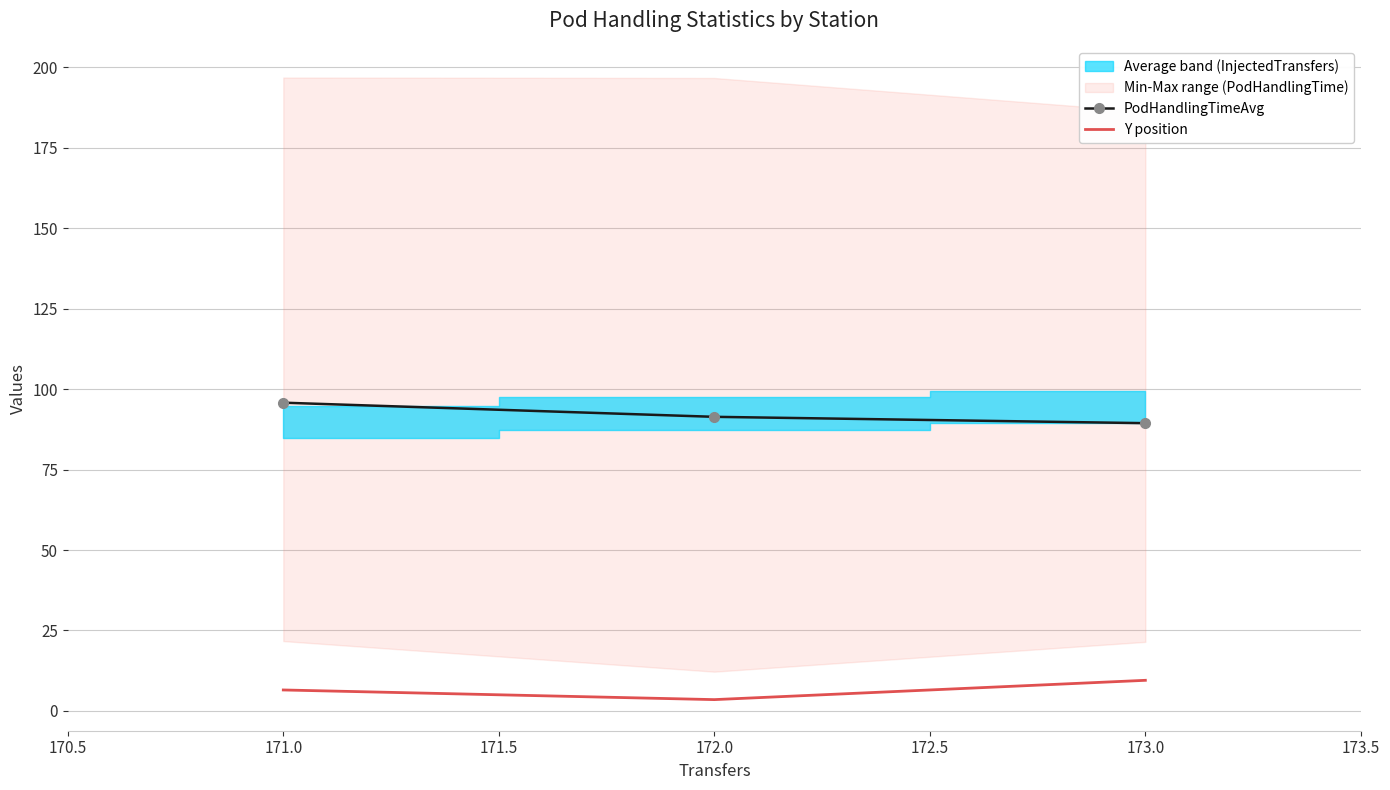

What is the sum of all PodHandlingTimeAvg values?

276.6